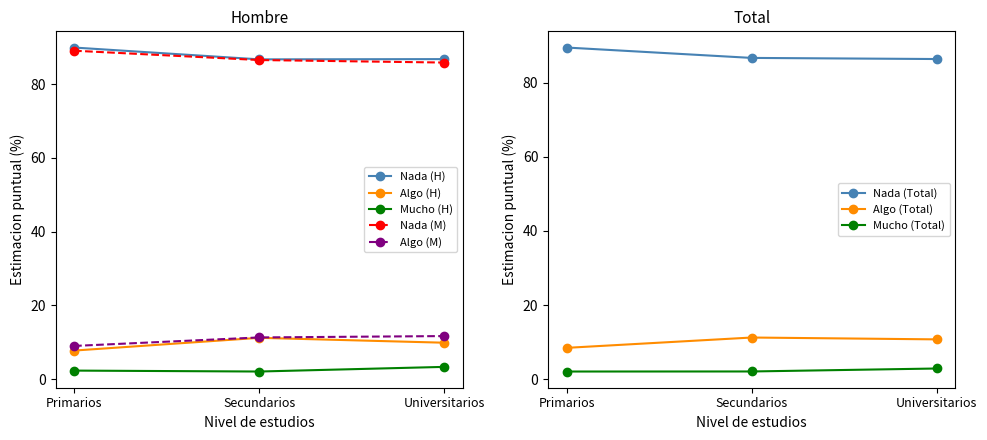

What is the approximate value of Algo (M) at Universitarios?

11.7